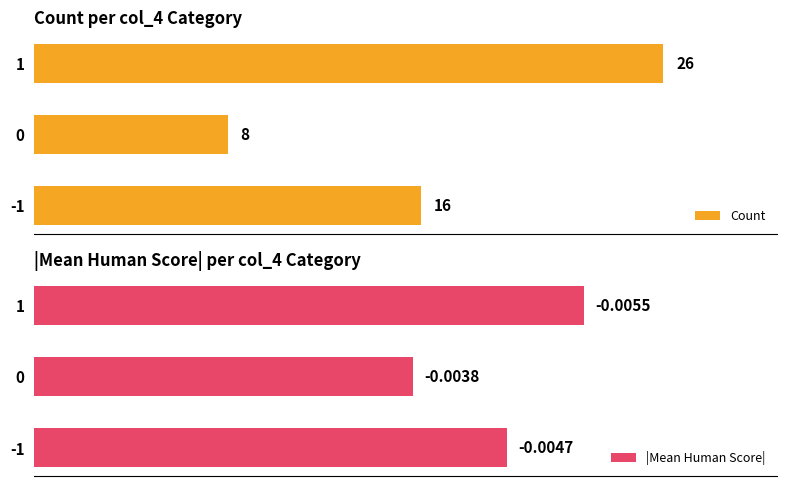

How many bars are there in total?

6